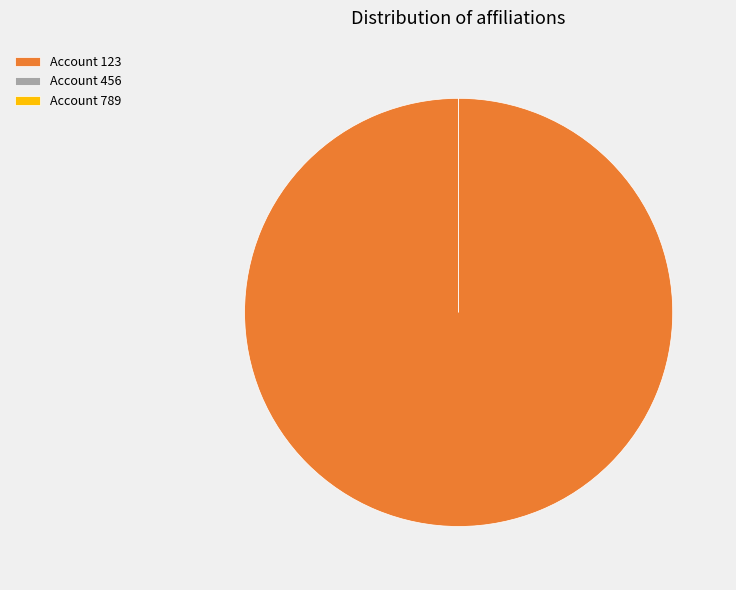

What is the change in value from 123 to 456?

-450000000